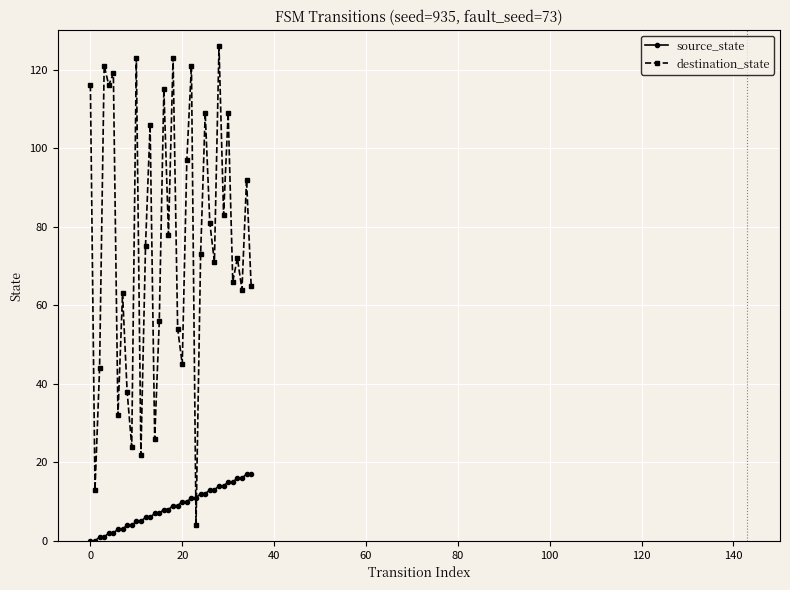

Which series has the widest spread of values?

destination_state